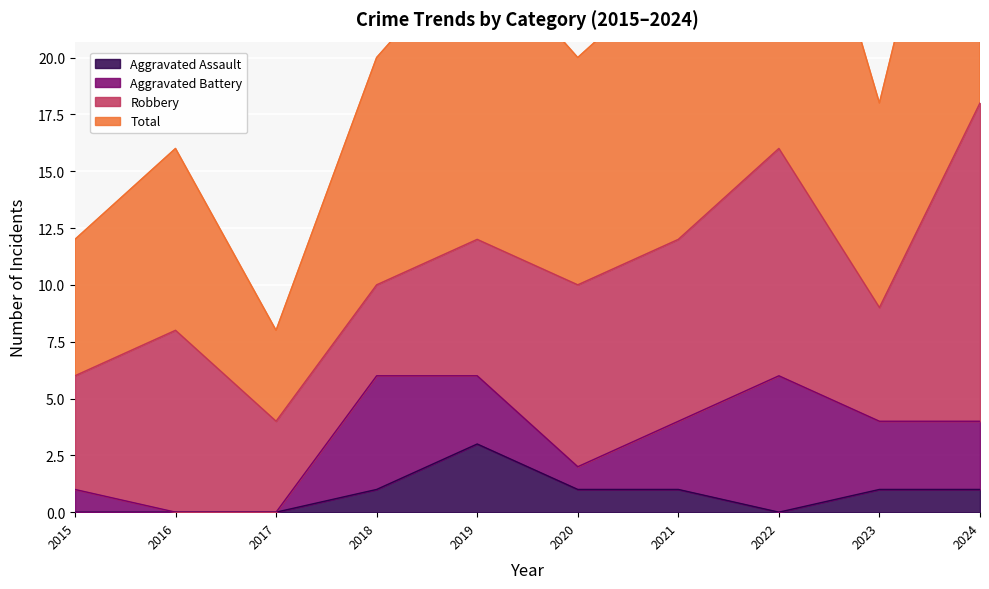

What is the average value of the Total series?

21